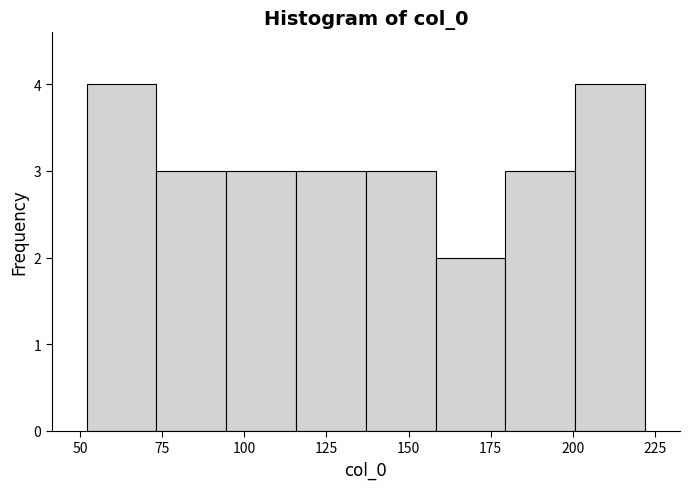

Reading left to right, list every bar in this chart as the range it spans on the x-axis followed by its height. Neither the bar edges nor the heights are printed on the chart, so give them approximately, as read against the axes.

50 to 75: 4
75 to 95: 3
95 to 115: 3
115 to 135: 3
135 to 160: 3
160 to 180: 2
180 to 200: 3
200 to 220: 4